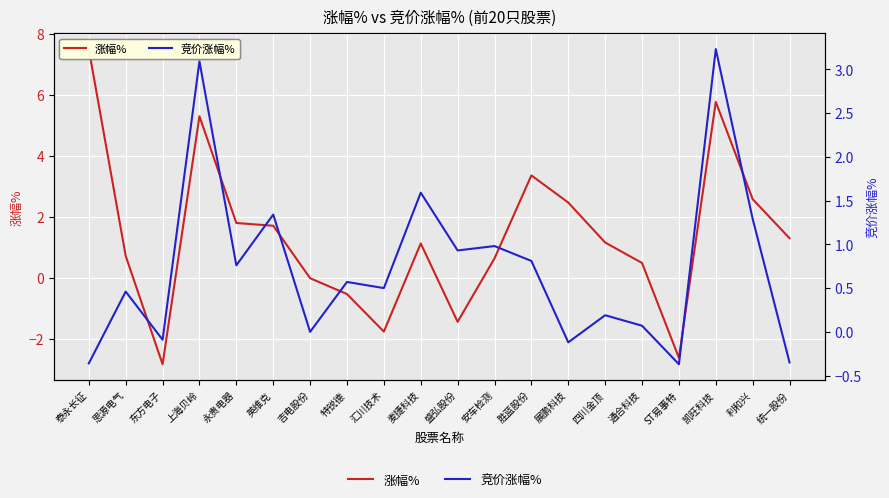

What is the difference between the maximum and minimum values in the 涨幅% series?

10.3